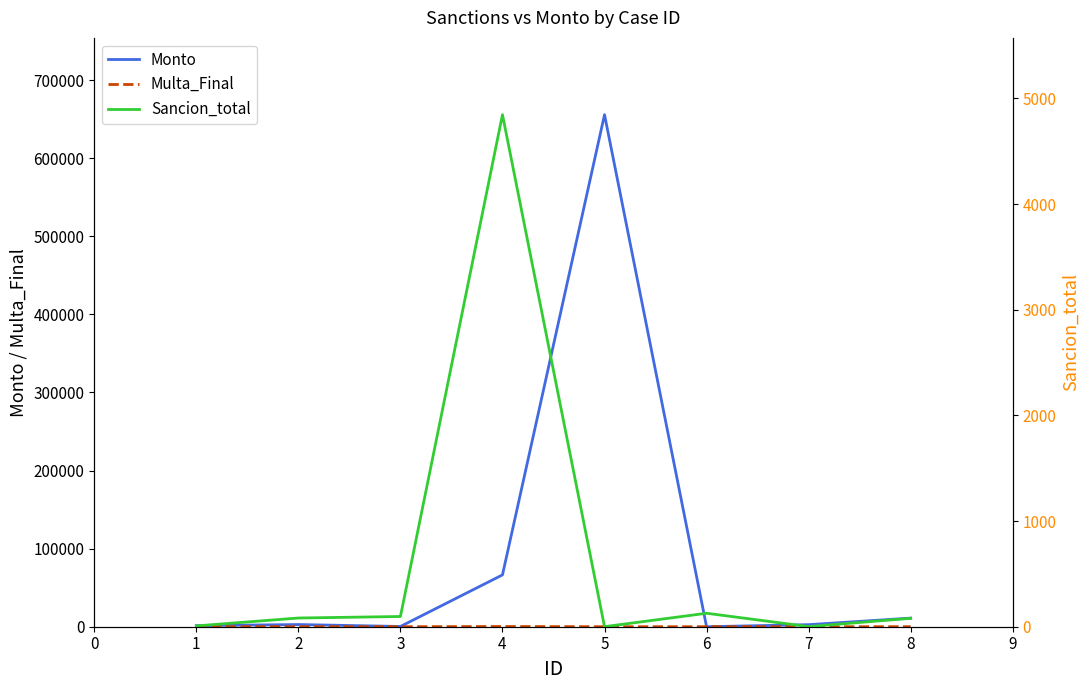

True or false: Multa_Final and Monto intersect in this chart.

False